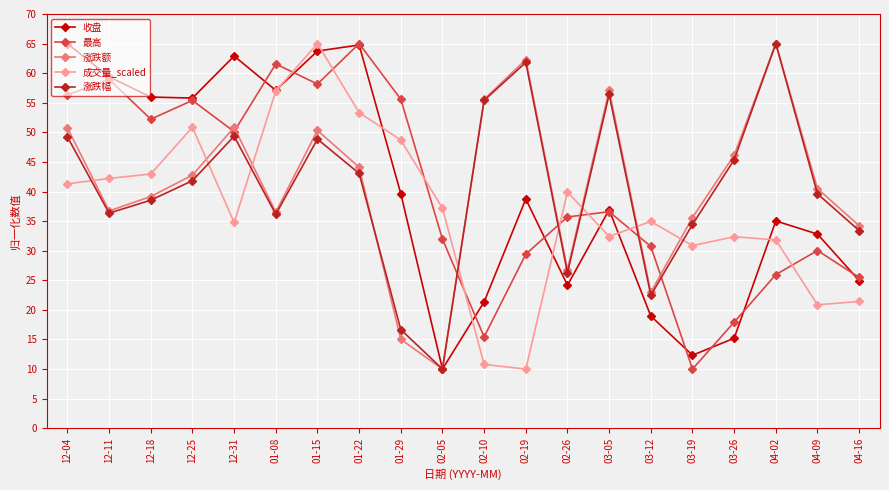

What is the maximum value shown in the chart?

65.0